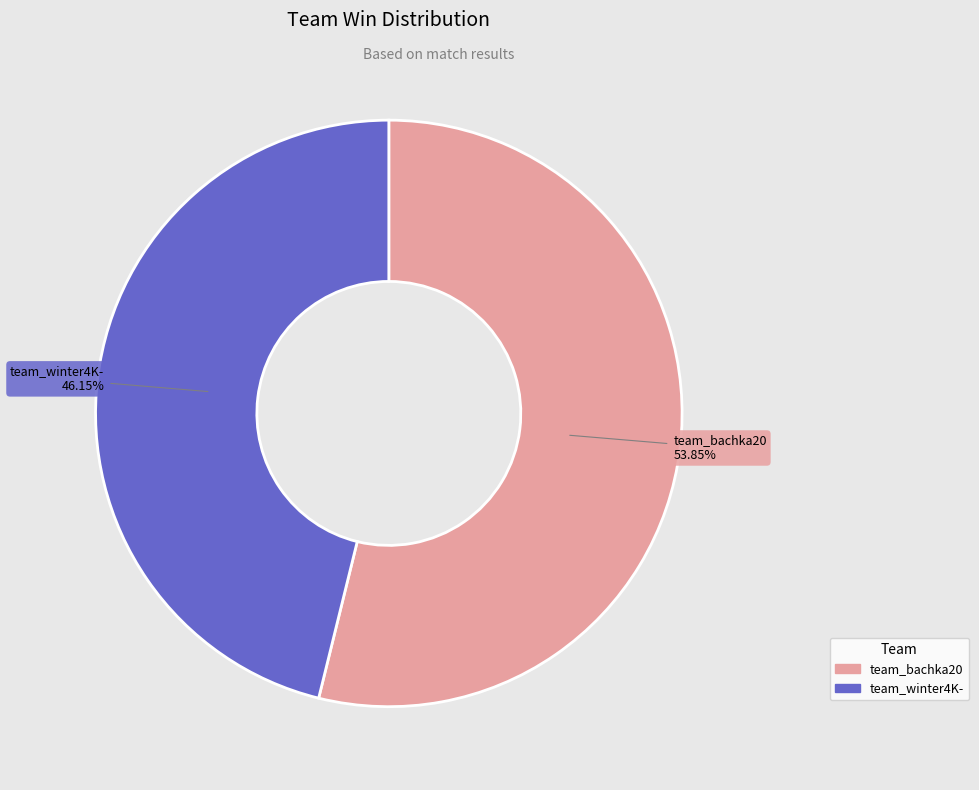

What is the ratio of the value at team_bachka20 to the value at team_winter4K-?

1.2